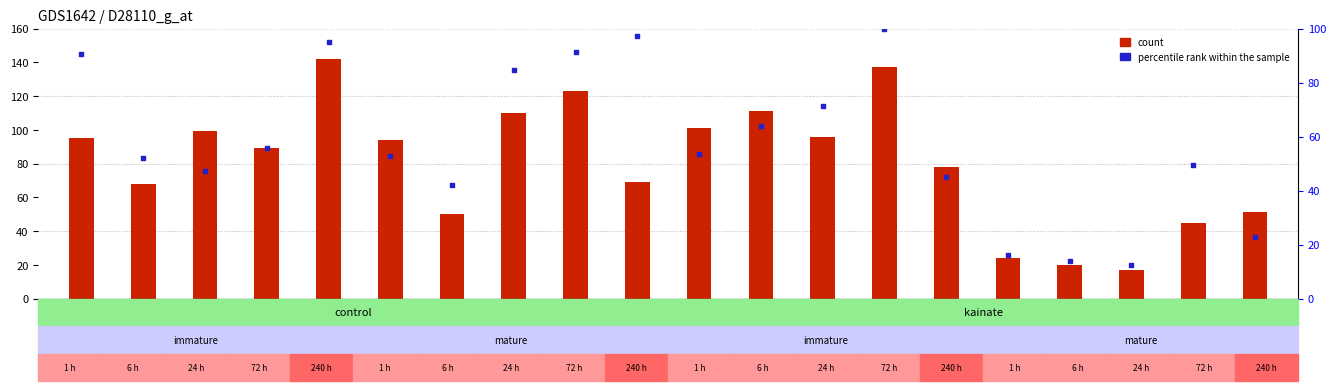

Which series contains the lowest Y value?

percentile rank within the sample